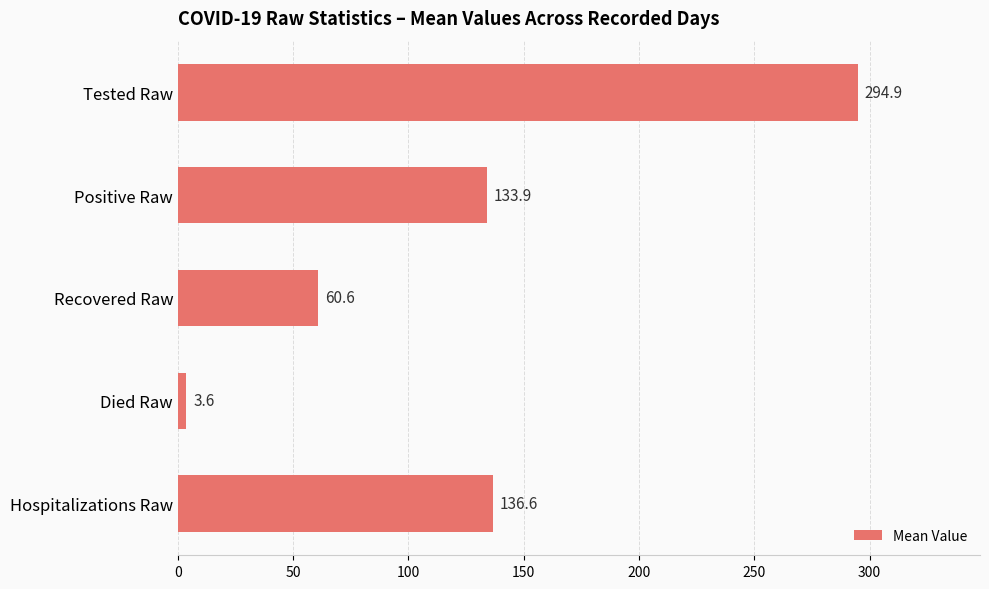

Which label corresponds to the smallest value in the chart?

Died Raw